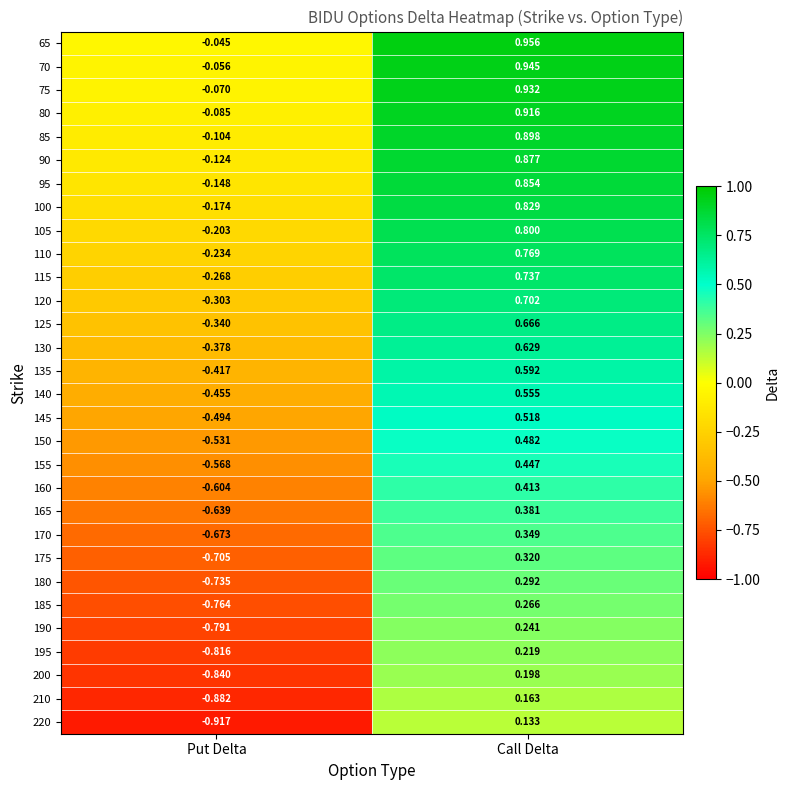

Where does the 160 series first go above 0?

Call Delta